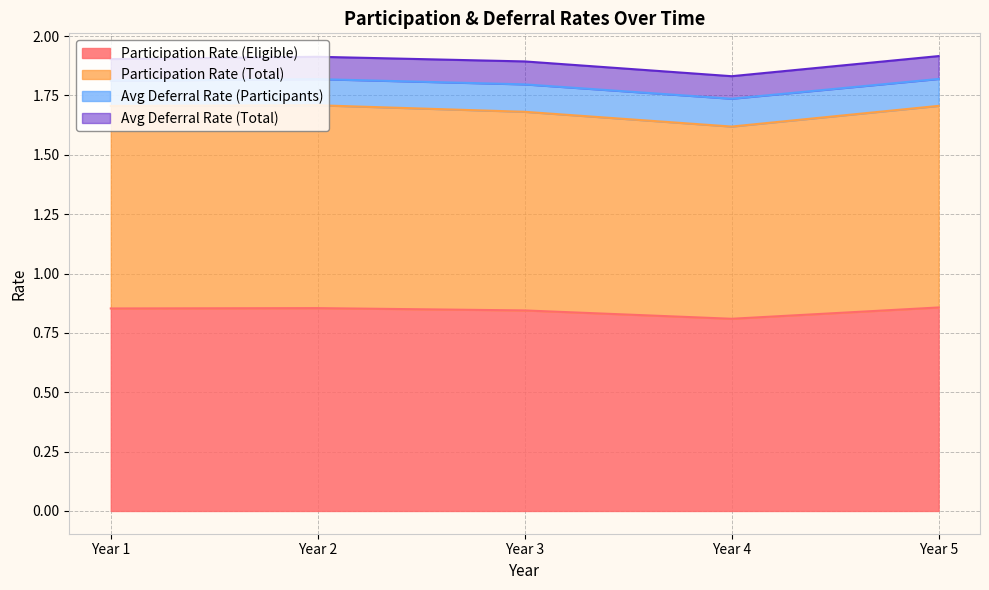

Which series has the largest total across all categories?

Participation Rate (Total)